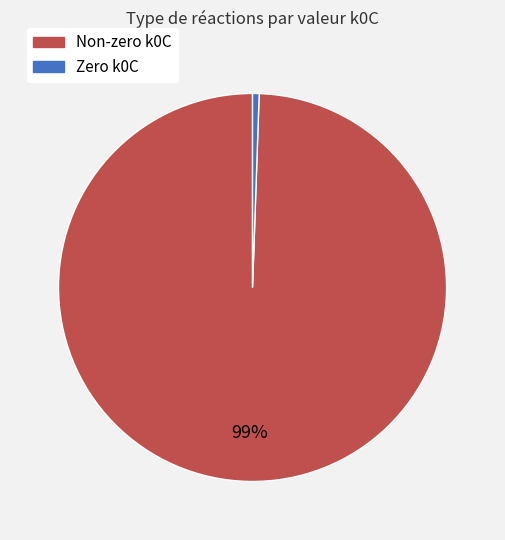

Is it true that Zero k0C is 11% of the pie?

False